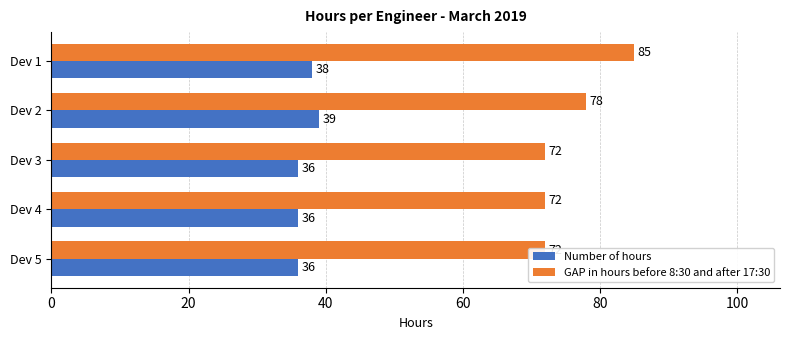

At Dev 2, list the series in order from largest to smallest.

GAP in hours before 8:30 and after 17:30, Number of hours